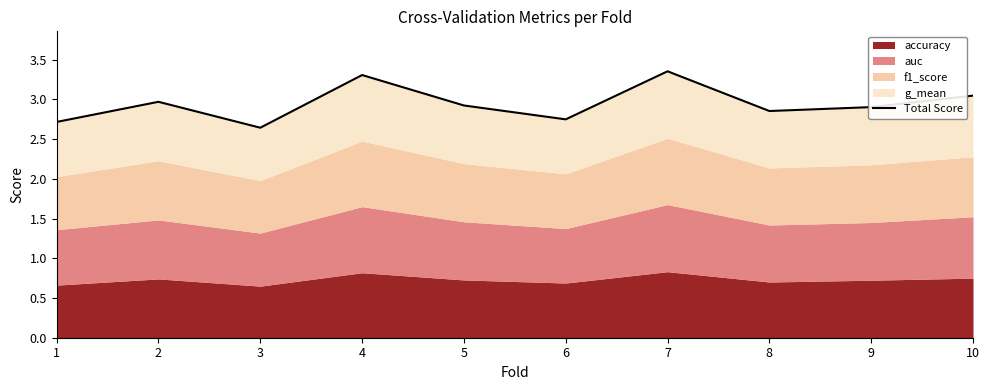

Does the chart have visible grid lines?

No